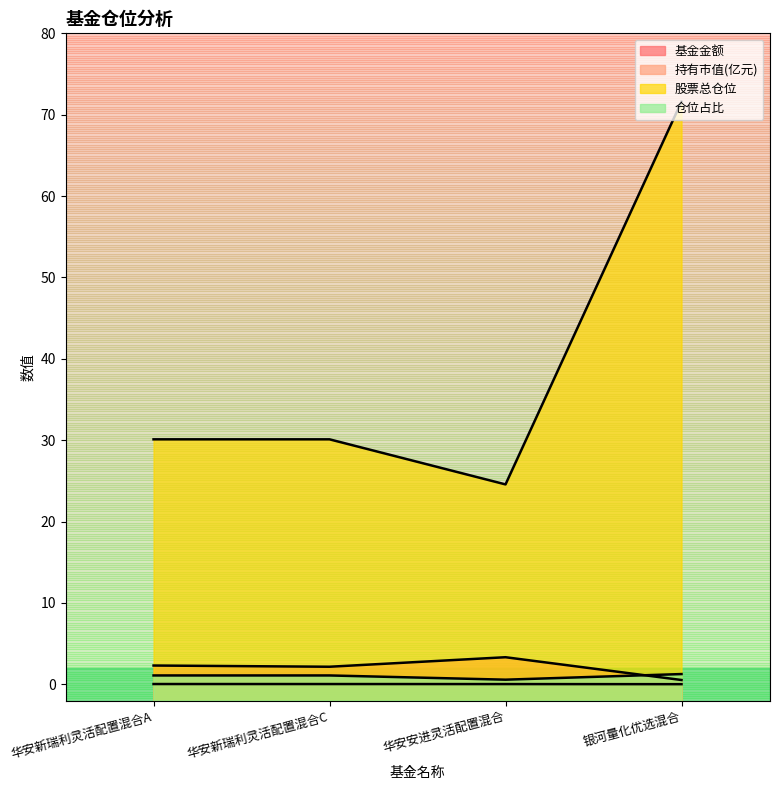

The value of 持有市值(亿元) at 华安安进灵活配置混合 is 0.0. True or false?

True